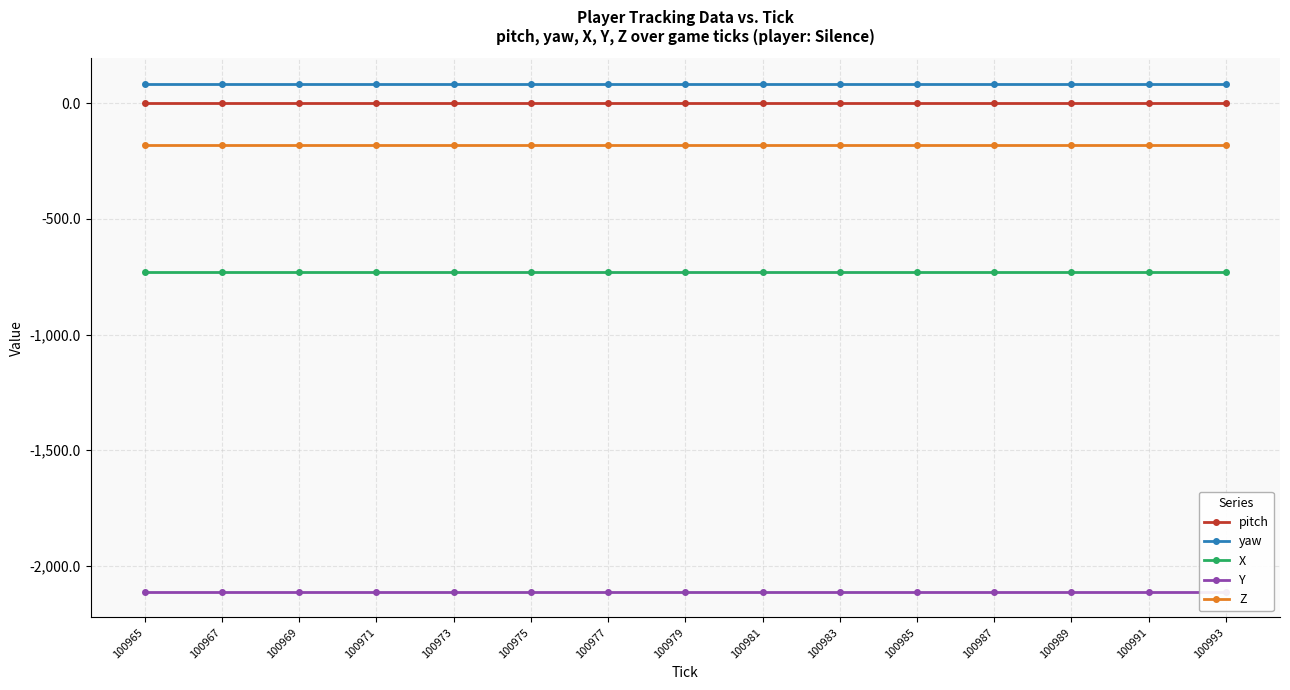

Reading left to right, list all the values displayed in this chart.

pitch: 100965=2.4	100967=2.4	100969=2.4	100971=2.4	100973=2.4	100975=2.4	100977=2.4	100979=2.4	100981=2.4	100983=2.4	100985=2.4	100987=2.4	100989=2.4	100991=2.4	100993=2.4
yaw: 100965=84.7	100967=84.7	100969=84.7	100971=84.7	100973=84.7	100975=84.7	100977=84.7	100979=84.7	100981=84.7	100983=84.7	100985=84.7	100987=84.7	100989=84.7	100991=84.7	100993=84.7
X: 100965=-729.6	100967=-729.6	100969=-729.6	100971=-729.6	100973=-729.6	100975=-729.6	100977=-729.6	100979=-729.6	100981=-729.6	100983=-729.6	100985=-729.6	100987=-729.6	100989=-729.6	100991=-729.6	100993=-729.6
Y: 100965=-2113.7	100967=-2113.7	100969=-2113.7	100971=-2113.7	100973=-2113.7	100975=-2113.7	100977=-2113.7	100979=-2113.7	100981=-2113.7	100983=-2113.7	100985=-2113.7	100987=-2113.7	100989=-2113.7	100991=-2113.7	100993=-2113.7
Z: 100965=-180.0	100967=-180.0	100969=-180.0	100971=-180.0	100973=-180.0	100975=-180.0	100977=-180.0	100979=-180.0	100981=-180.0	100983=-180.0	100985=-180.0	100987=-180.0	100989=-180.0	100991=-180.0	100993=-180.0